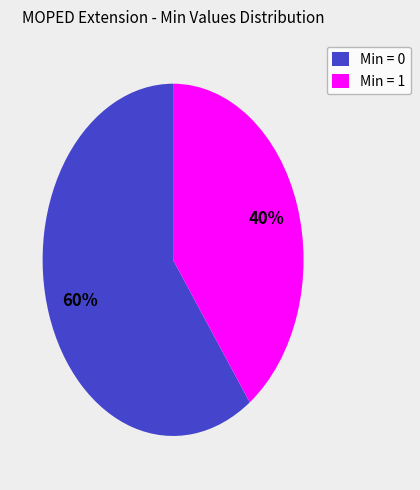

Is there any slice that represents more than half of the pie?

Yes